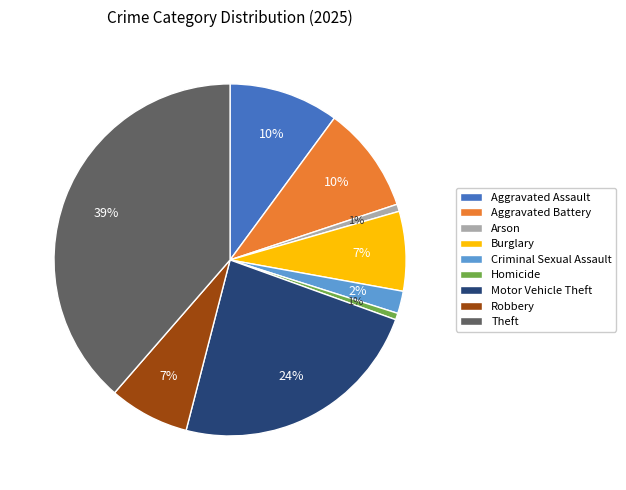

To the nearest percent, what is the combined percentage of Theft and Robbery?

46%